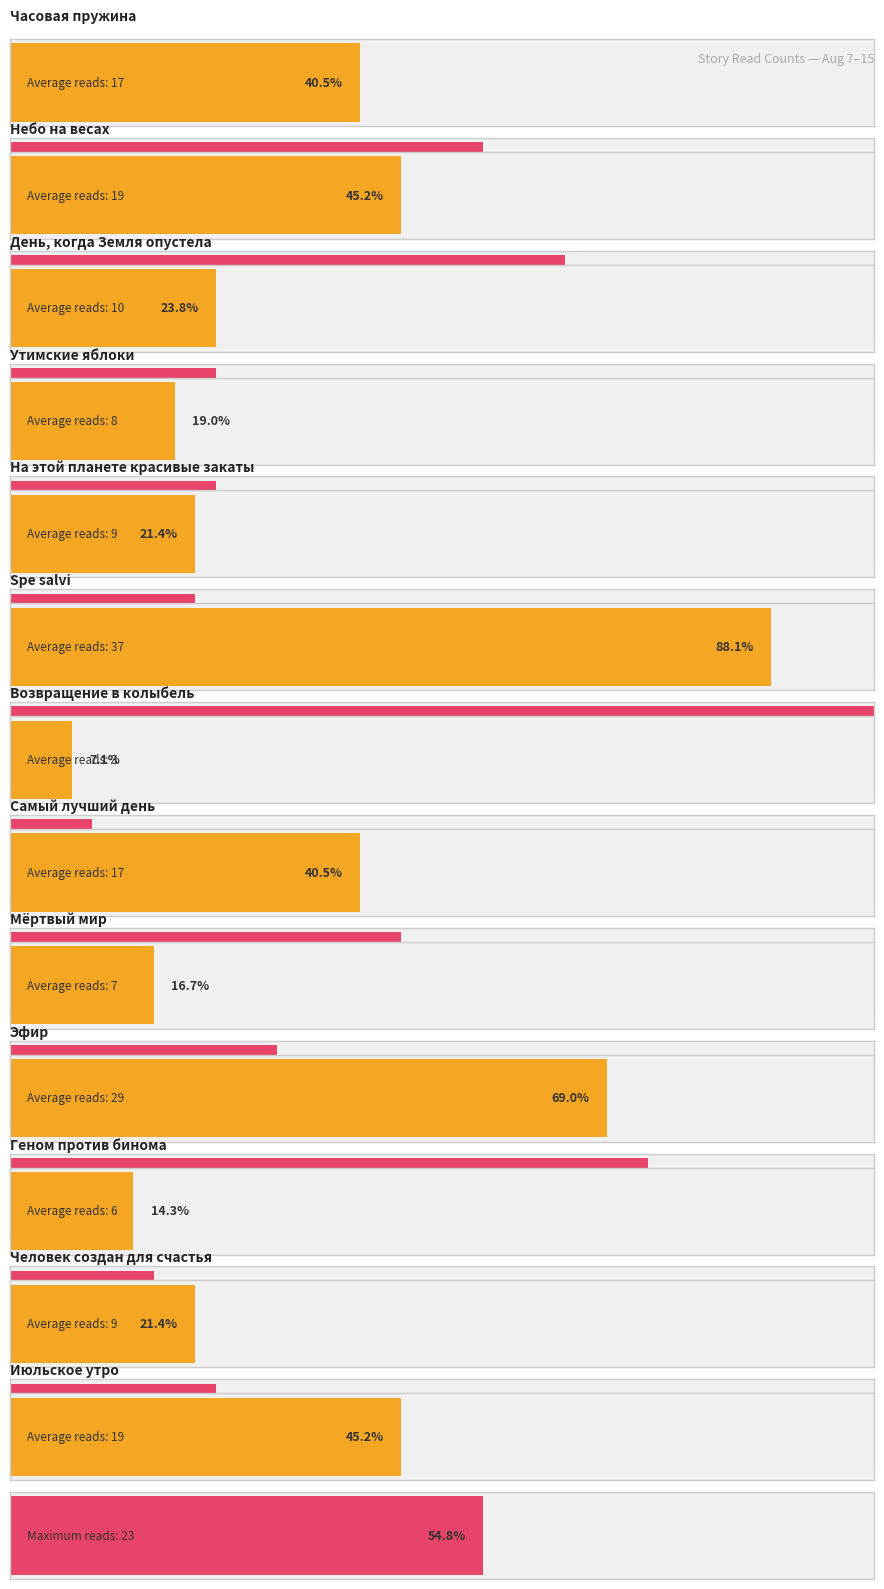

What is the difference between the values at День, когда Земля опустела and Spe salvi?

27